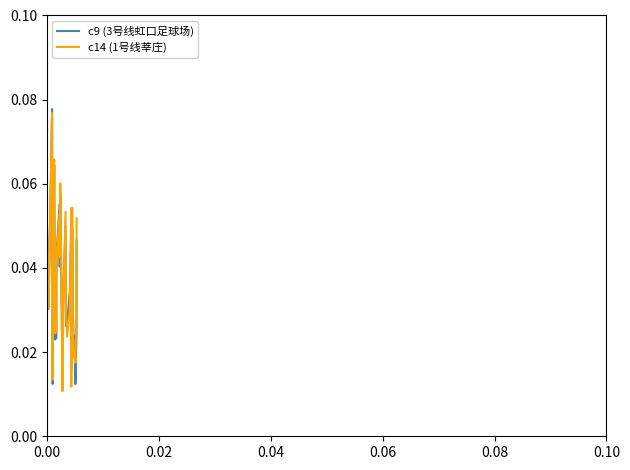

How many intersections are there between c14 (1号线莘庄) and c9 (3号线虹口足球场)?

12